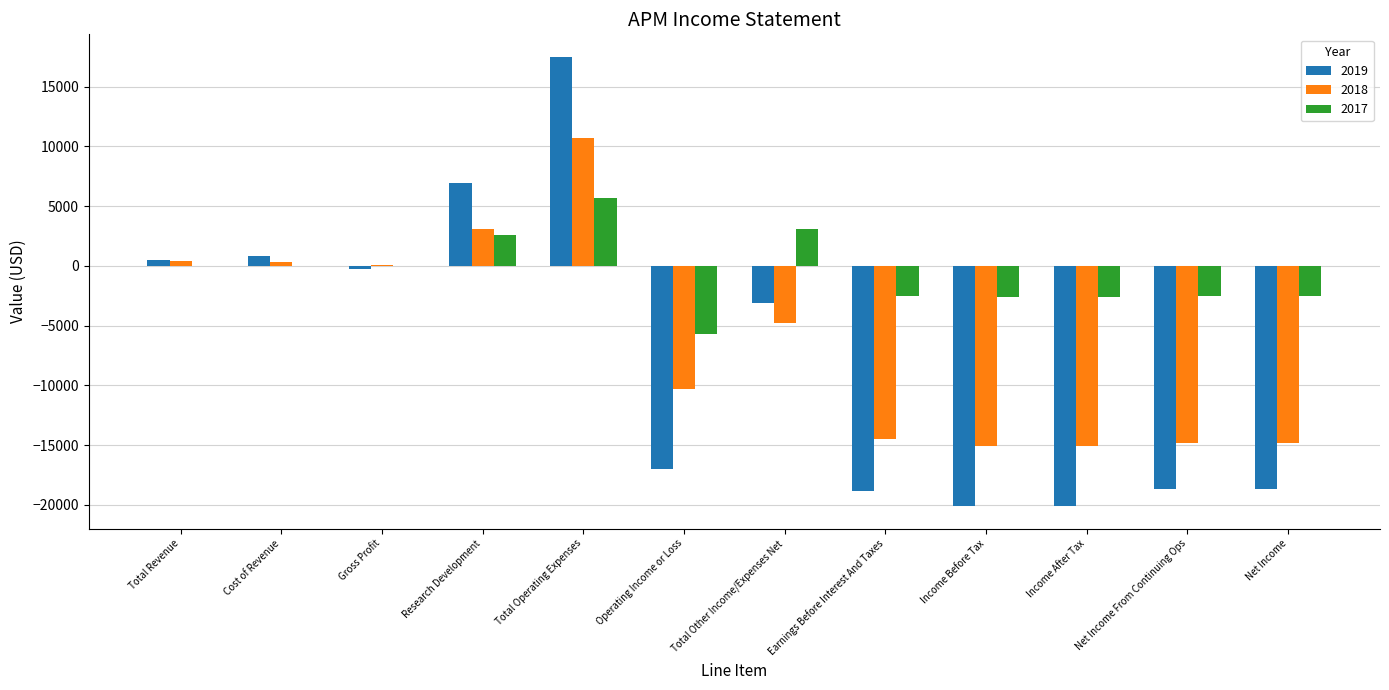

What is the total value across all series at Net Income From Continuing Ops?

-36000